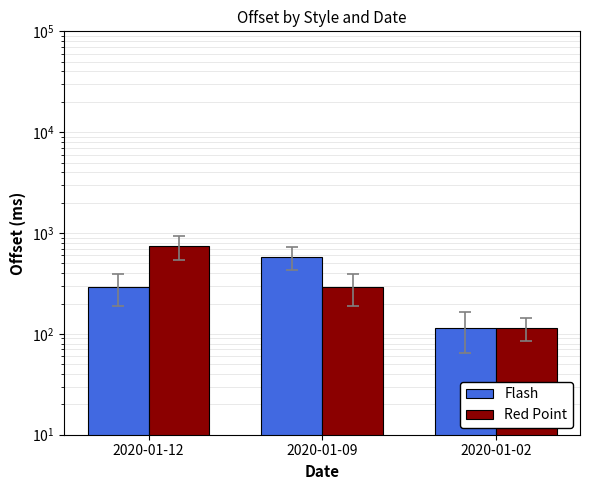

What is the maximum value for Red Point?

736.4